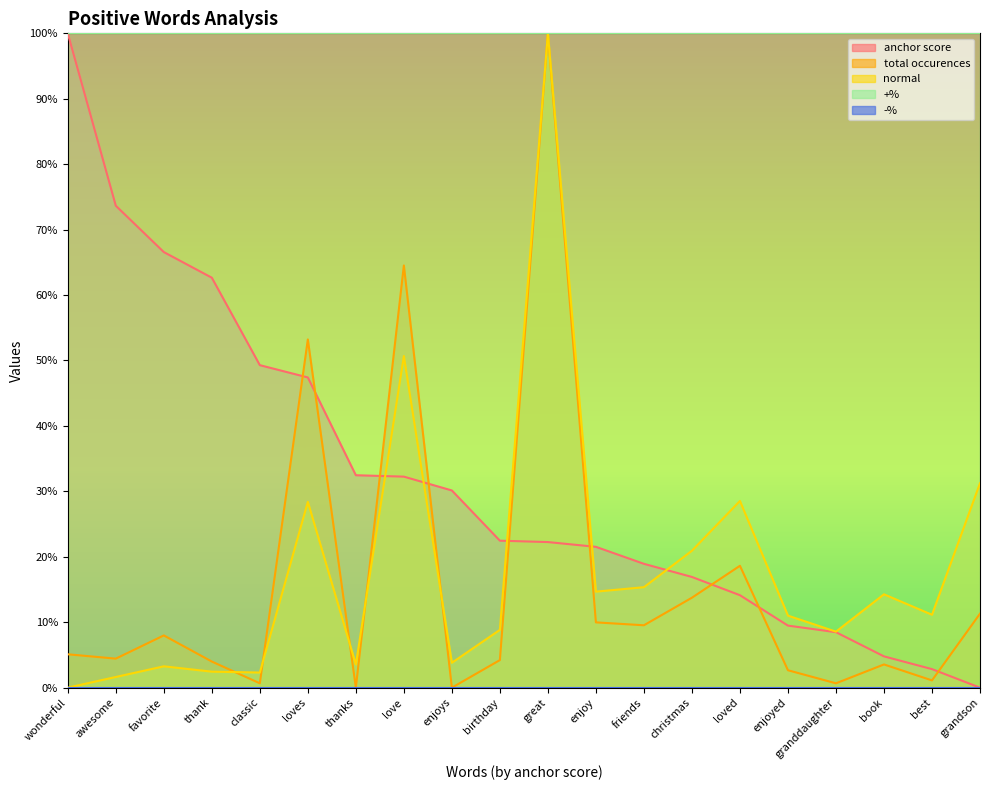

What position from the right is love?

13